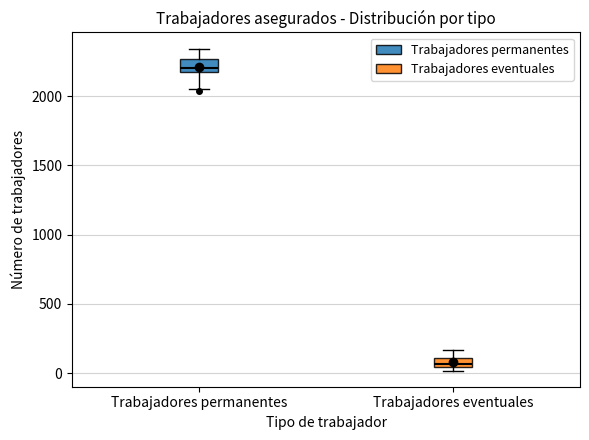

Where does the upper whisker of the box for Trabajadores permanentes end on the y-axis? The values are not printed on the chart, so give them approximately, as read against the axis.

2350